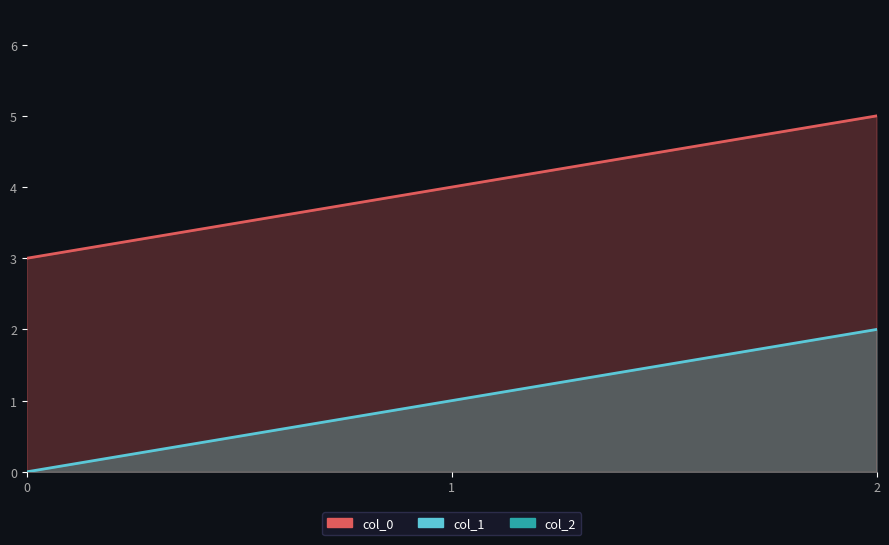

What is the maximum value shown in the chart?

5